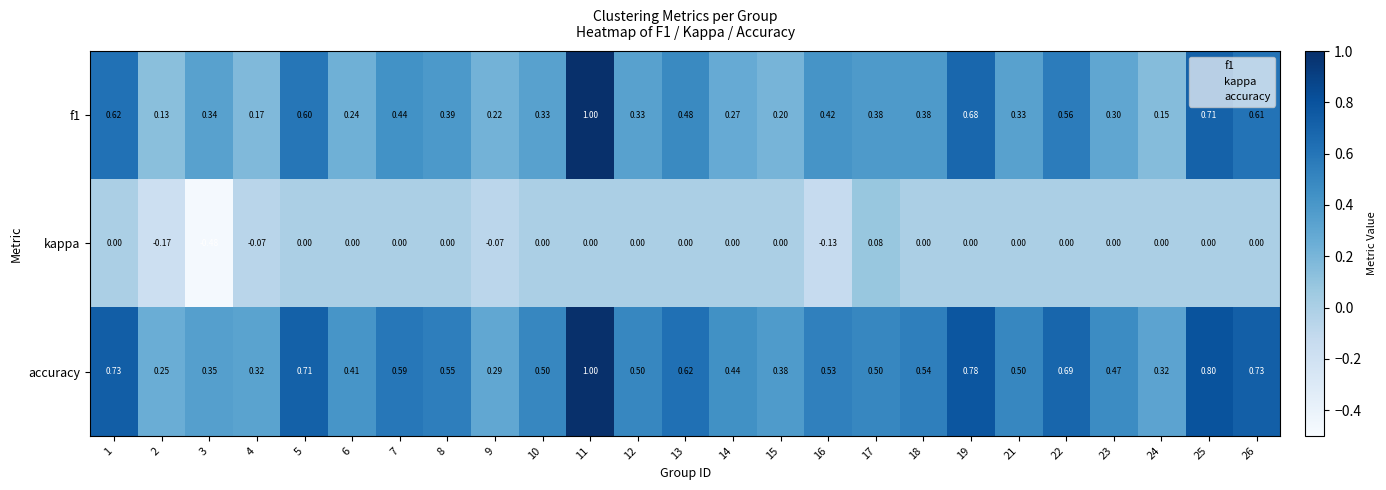

Is the value of f1 at 3 greater than the value of accuracy at 13?

No